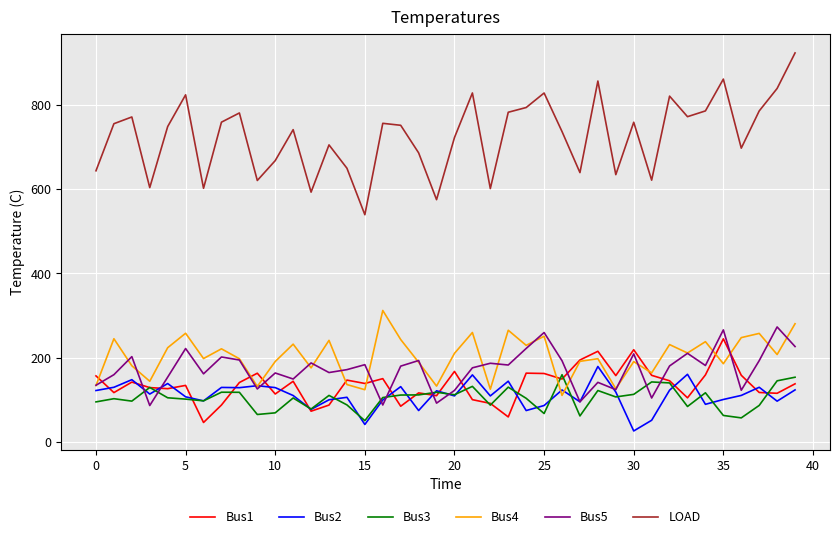

True or false: LOAD and Bus3 intersect in this chart.

False